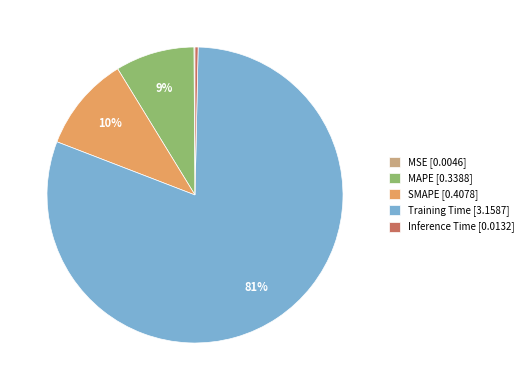

Is there any slice that represents more than half of the pie?

Yes